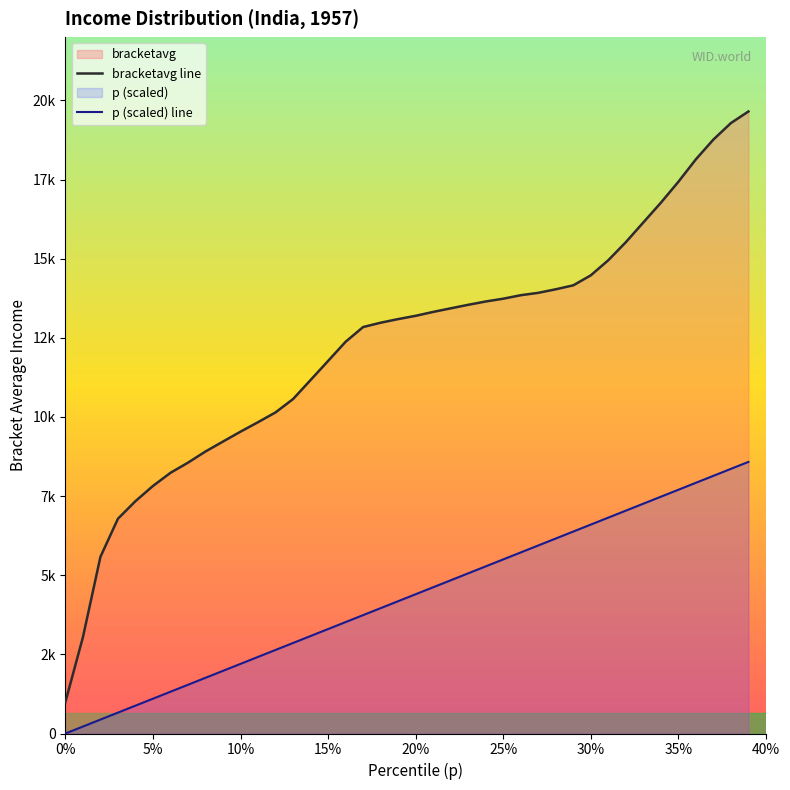

Which series changed the most between 20% and 35%?

bracketavg line